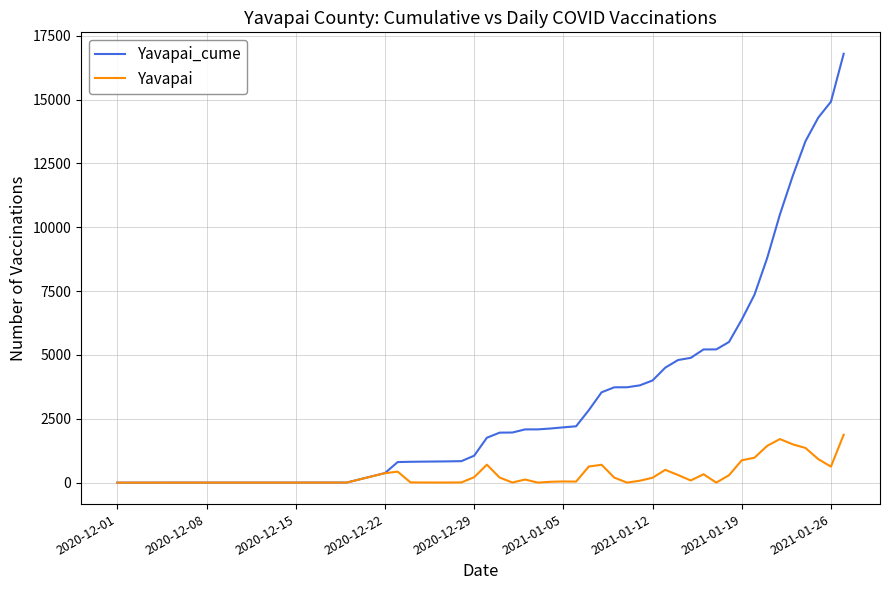

Which series has the widest spread of values?

Yavapai_cume